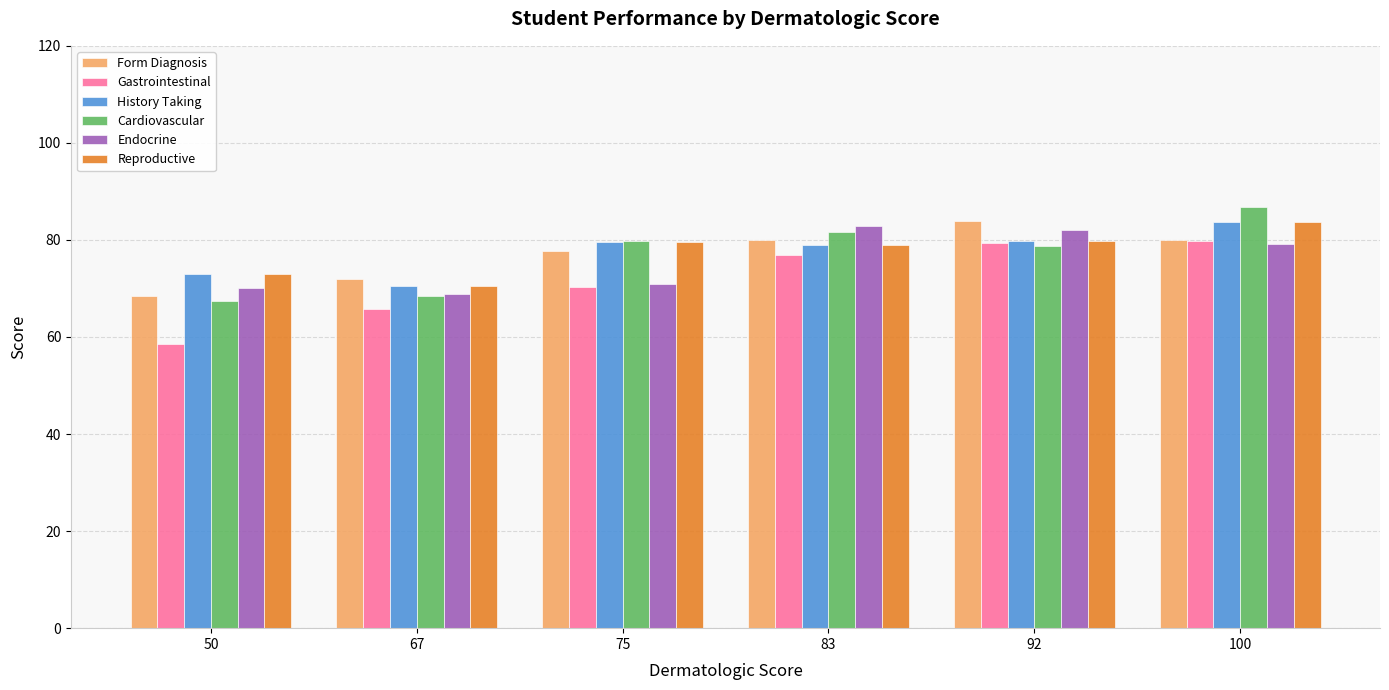

Which series has the largest range (max minus min)?

Gastrointestinal